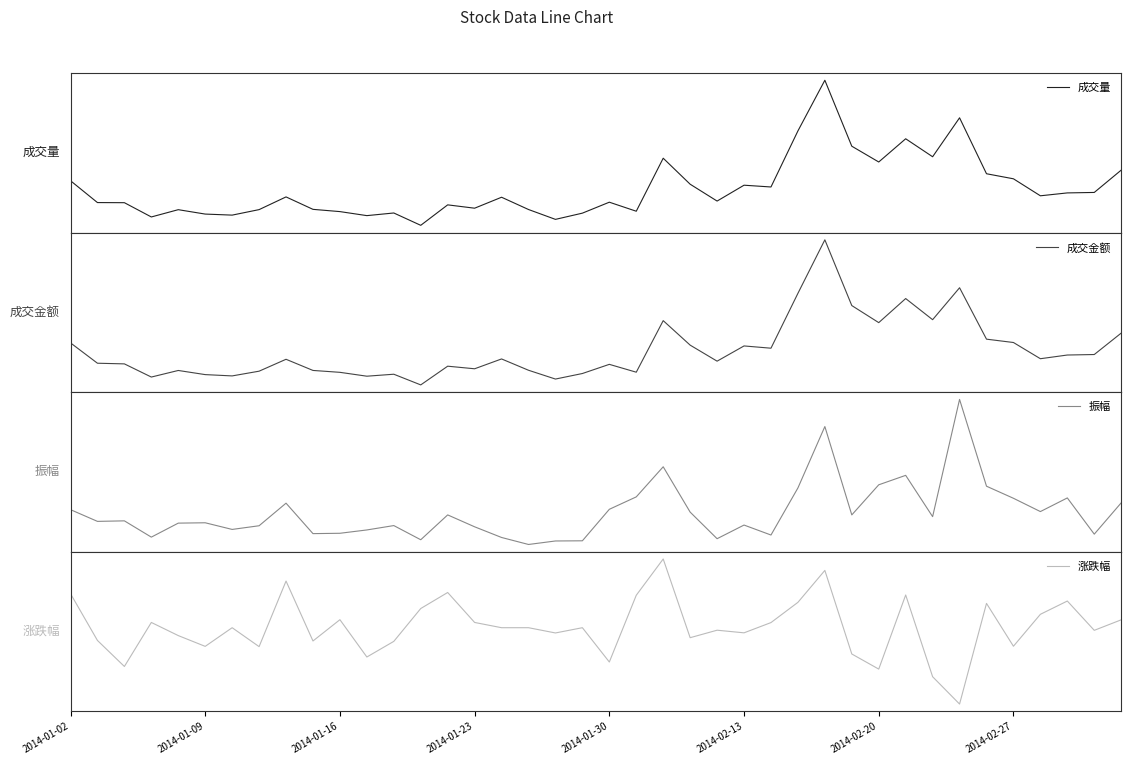

What is the minimum value for 成交量?

26667.0